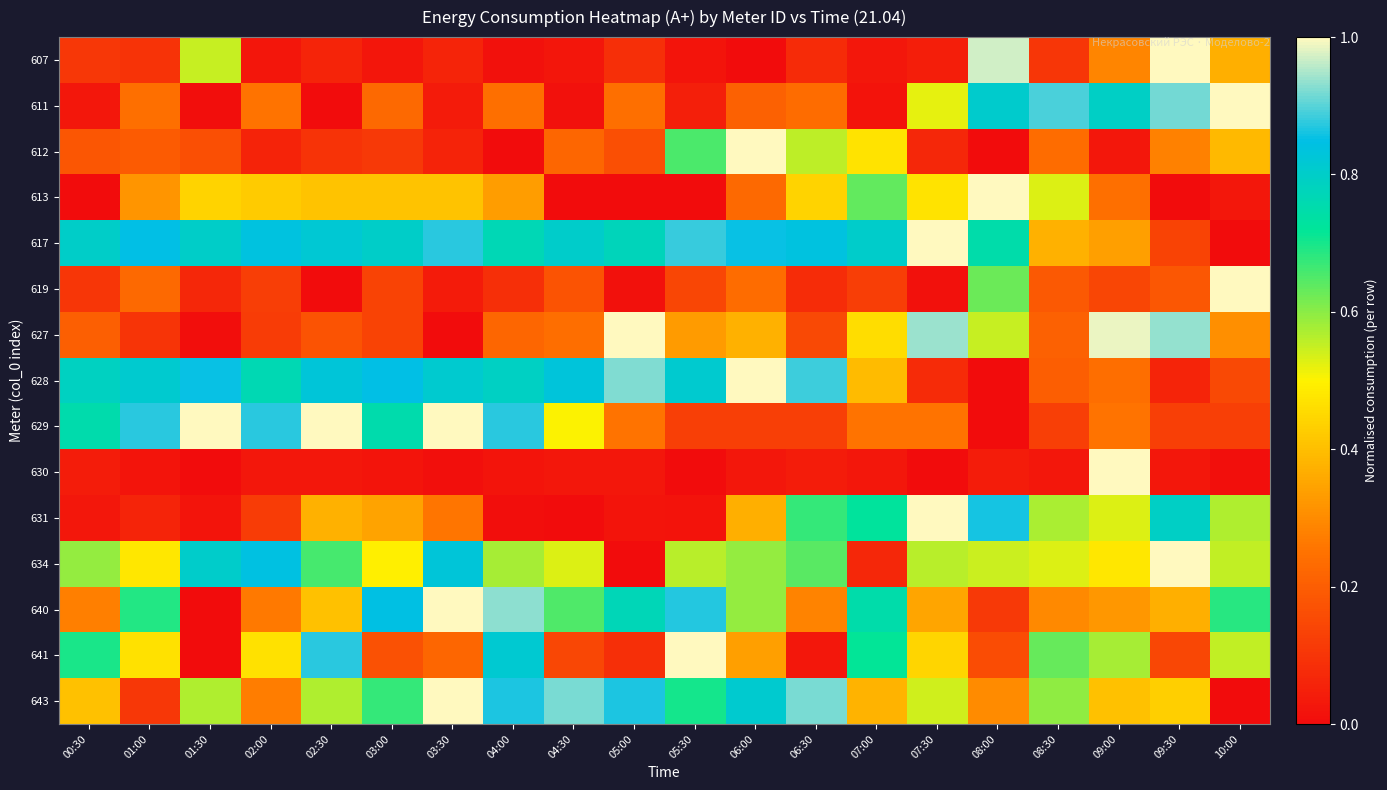

At which category is the sum across all series the highest?

06:00